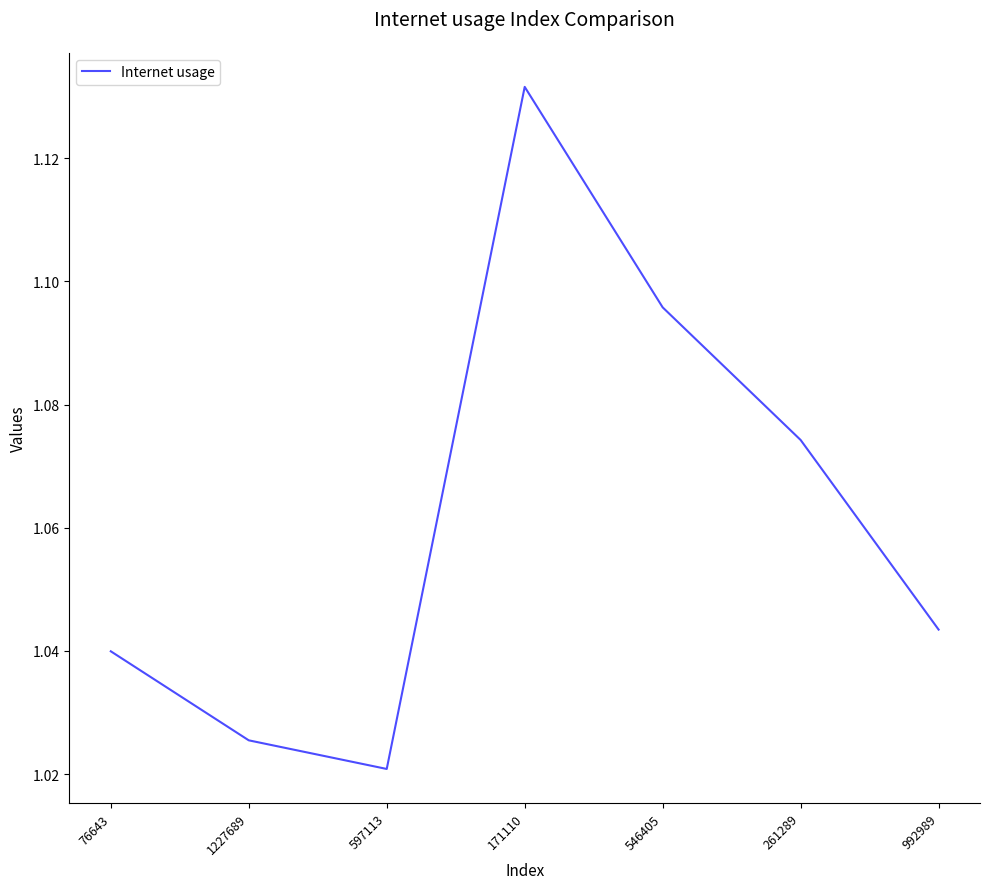

How many interior local peaks (higher than both neighbors) does the data have?

1